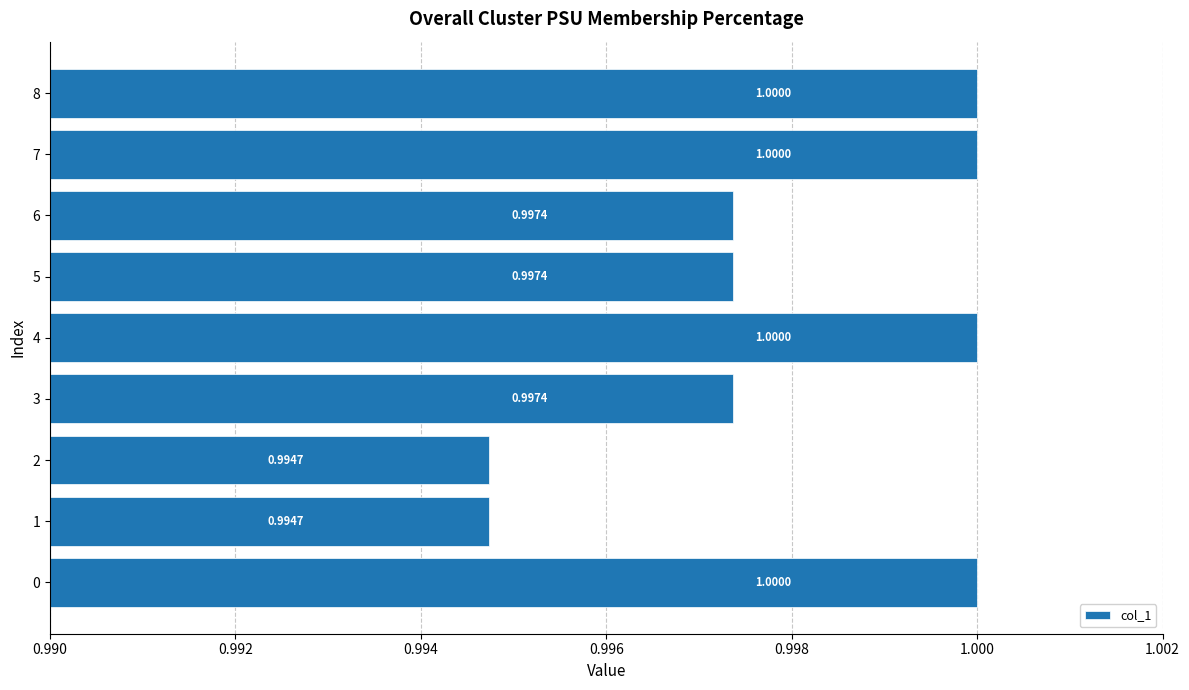

What is the sum of the values at 3 and 0?

2.0